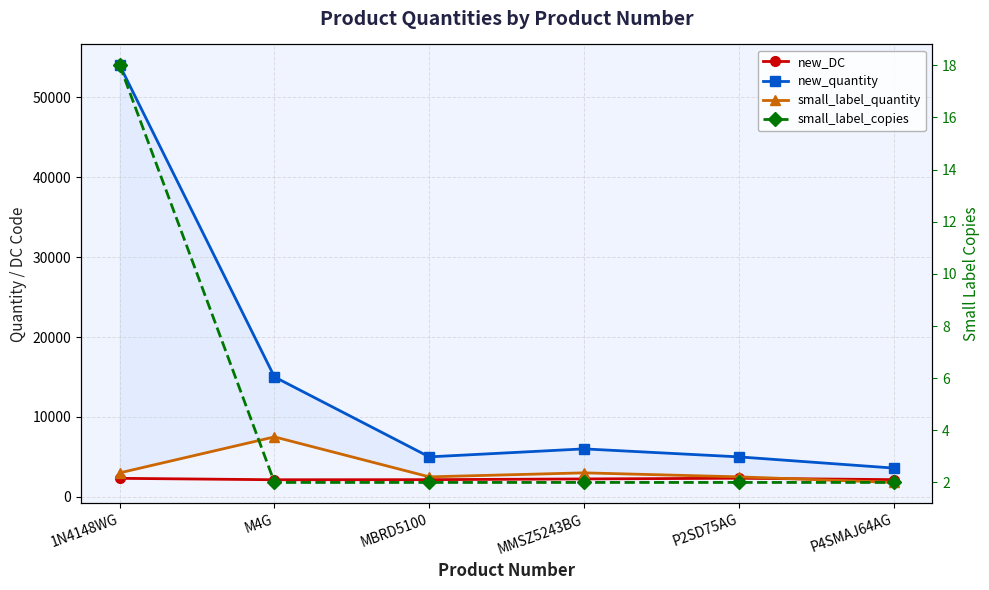

What is the sum of the new_DC values at M4G and P2SD75AG?

4462